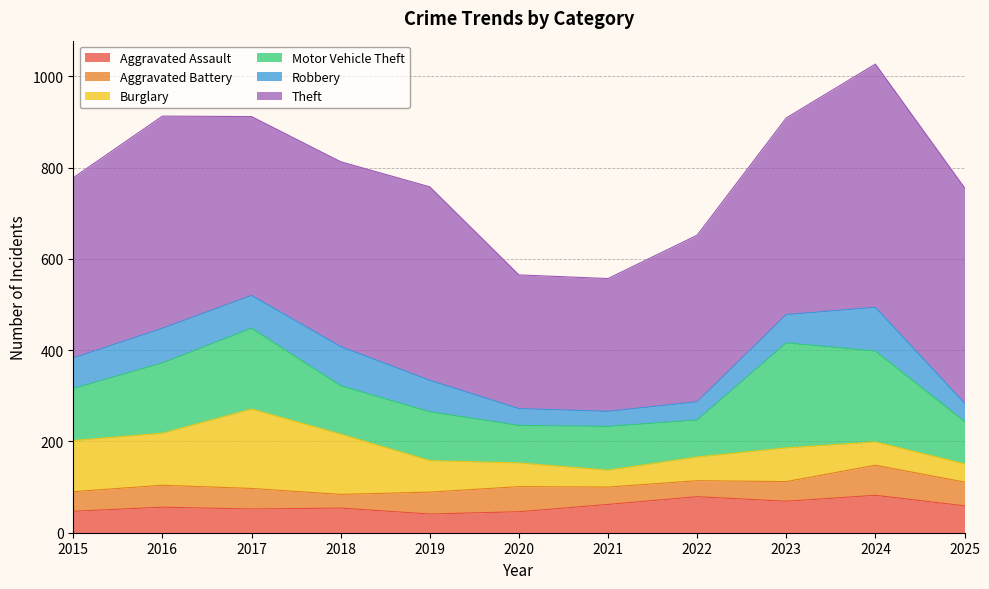

Reading left to right, extract all data points from this chart.

Aggravated Assault: 47	56	52	54	41	46	62	79	69	82	59
Aggravated Battery: 43	48	45	30	48	55	38	35	43	66	52
Burglary: 112	114	174	132	69	52	37	52	74	51	40
Motor Vehicle Theft: 114	154	177	106	107	82	96	81	230	199	93
Robbery: 67	76	72	86	69	37	33	40	62	96	40
Theft: 395	465	392	405	424	293	291	365	431	533	472